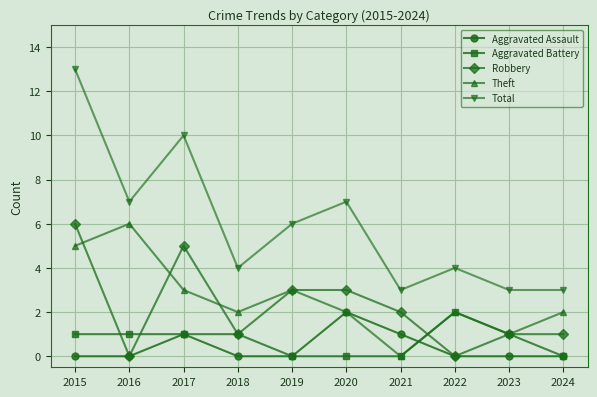

True or false: Aggravated Battery and Total intersect in this chart.

False